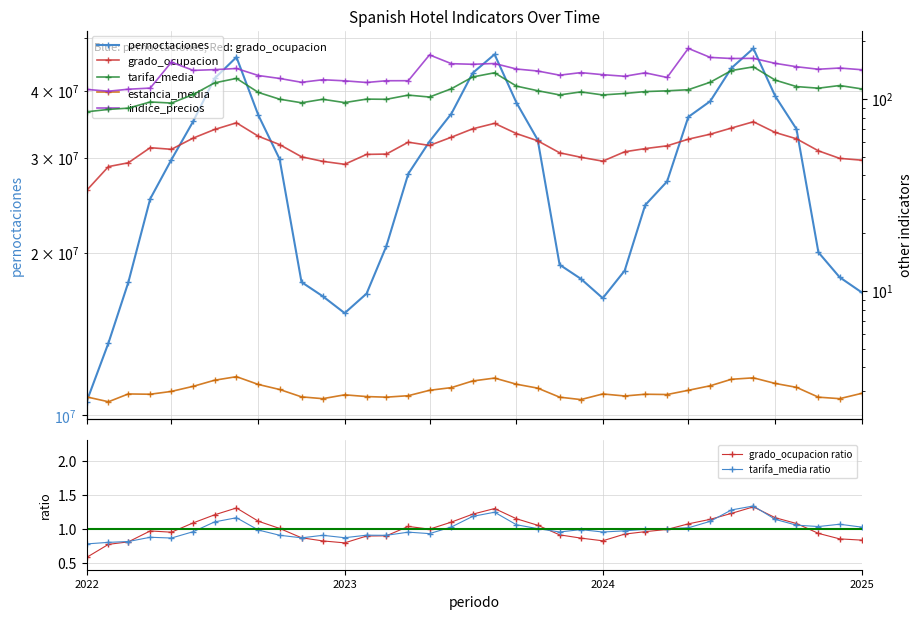

What is the label of the 35th point from the left?

2024-11-01